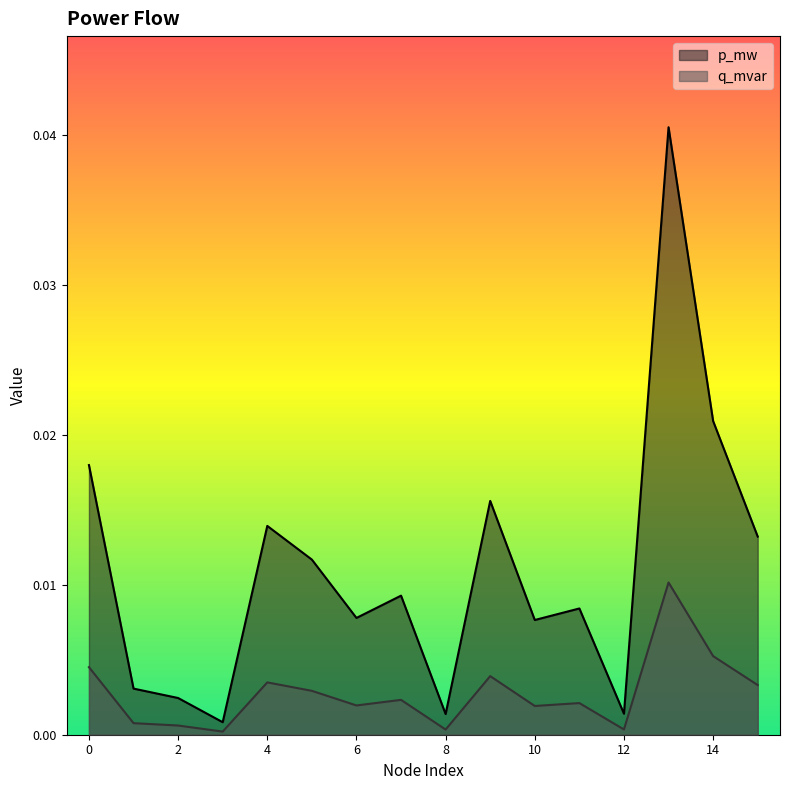

Which series has the largest total across all categories?

p_mw